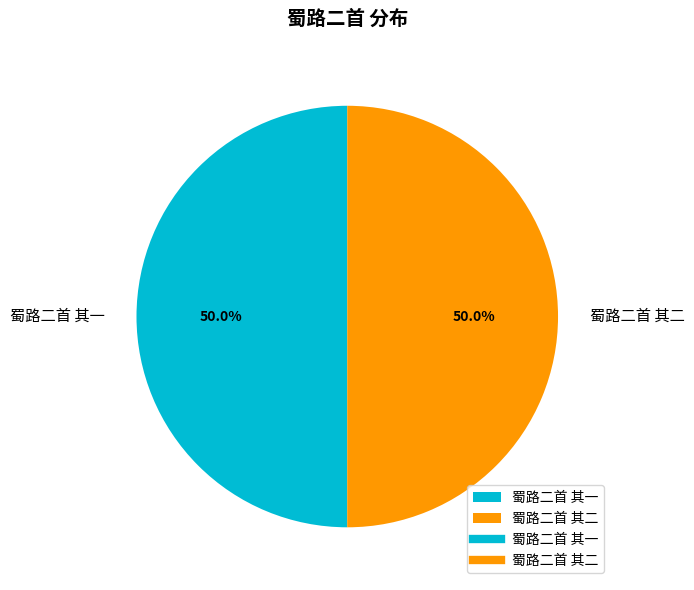

To the nearest percent, what is the combined percentage of 蜀路二首 其二 and 蜀路二首 其一?

100%